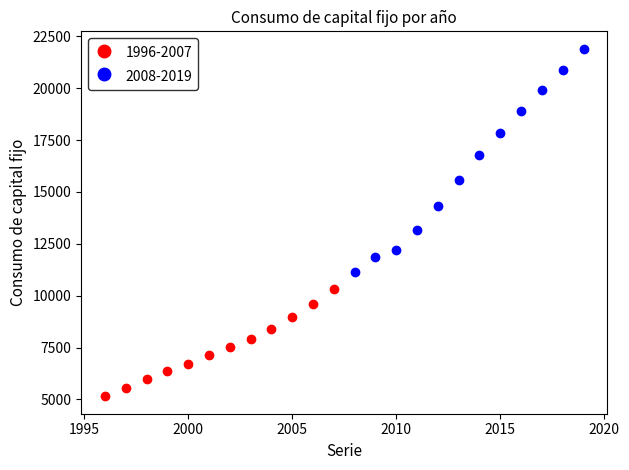

What are all the series names shown in the legend?

1996-2007, 2008-2019